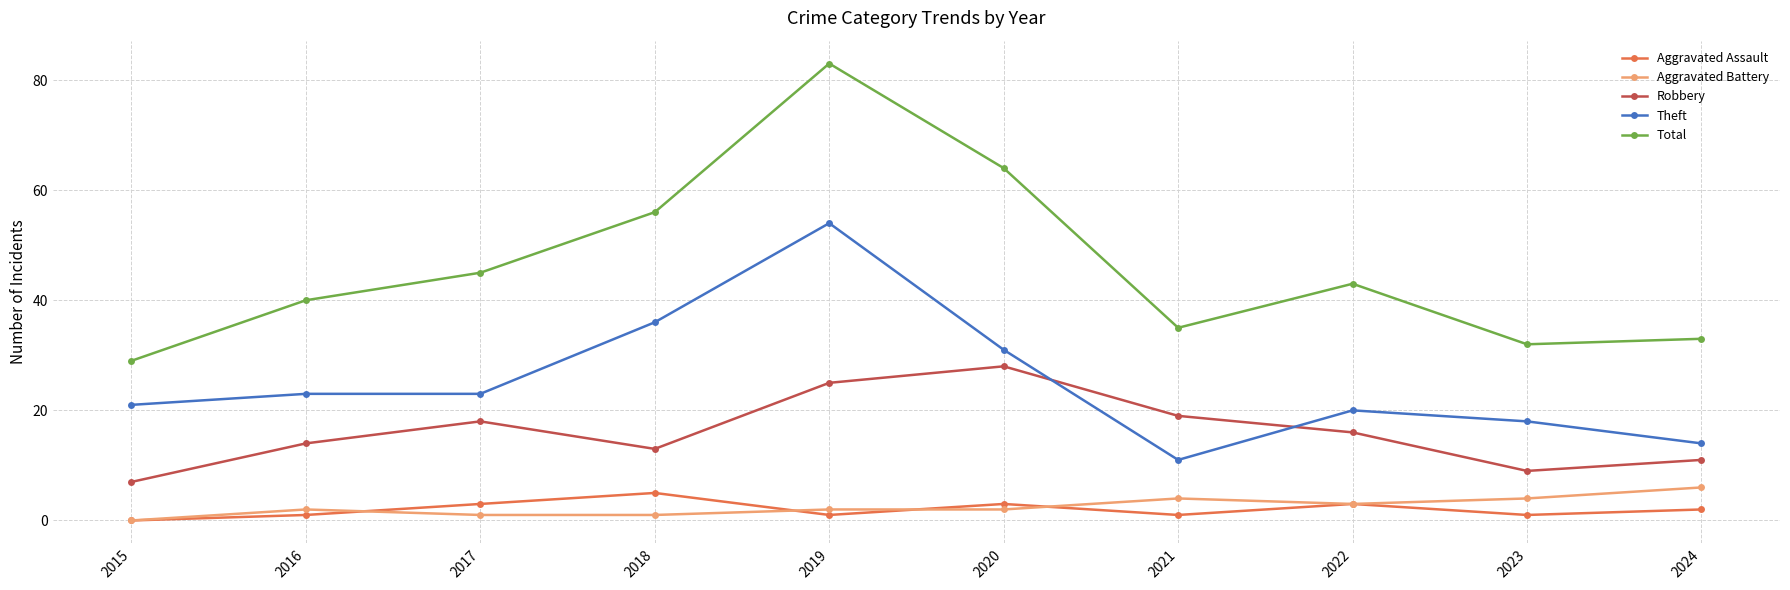

True or false: Aggravated Battery and Robbery cross at least once.

False